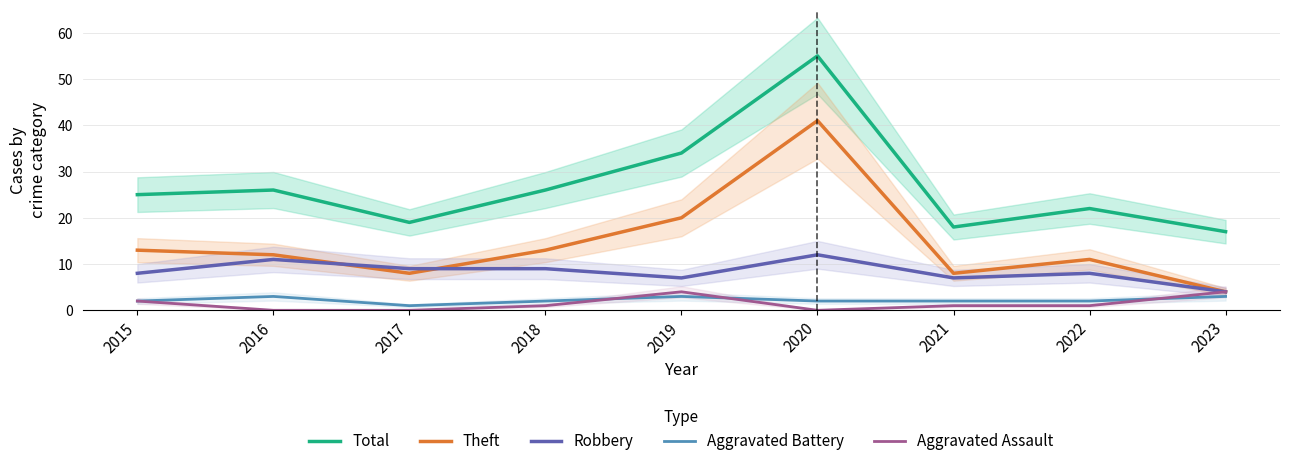

How many lines are shown in the chart?

5